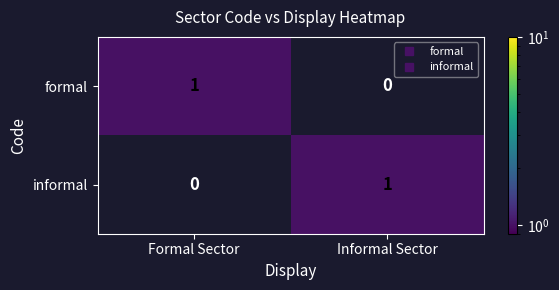

Is the value of formal at Informal Sector greater than the value of informal at Informal Sector?

No